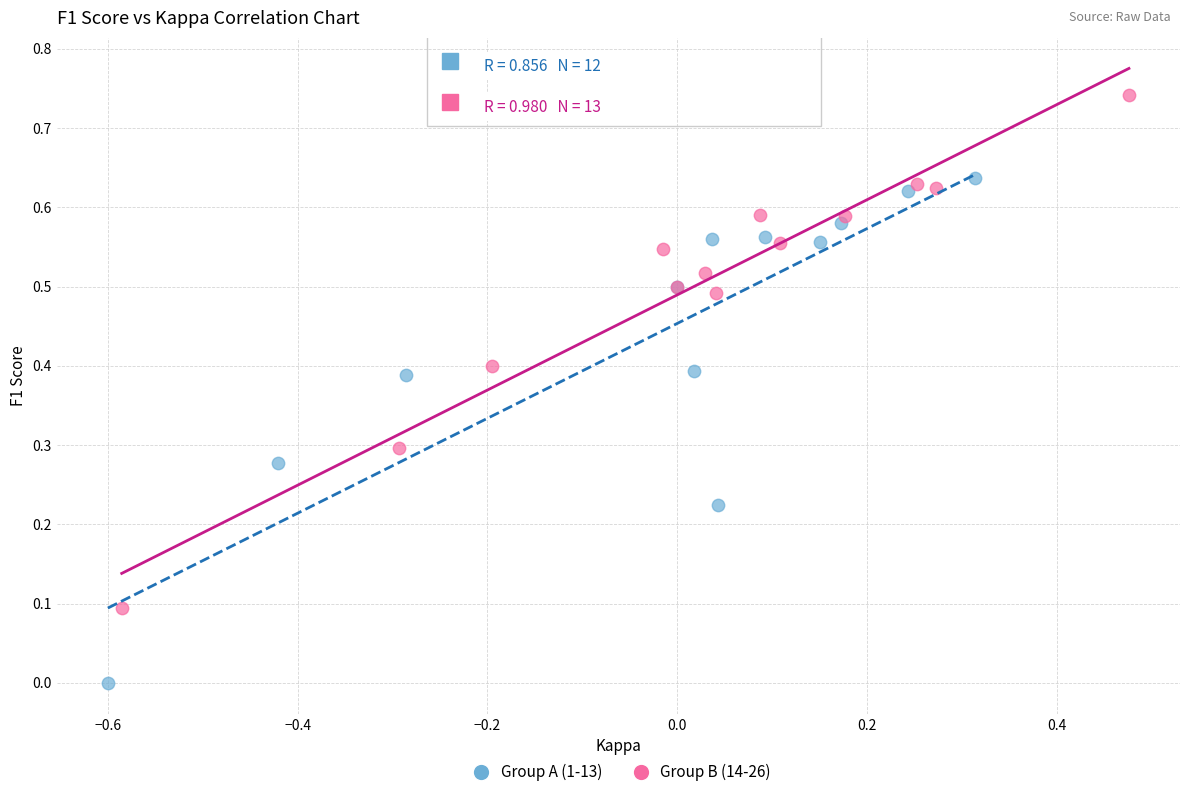

Which series contains the highest Y value?

Group B (14-26)